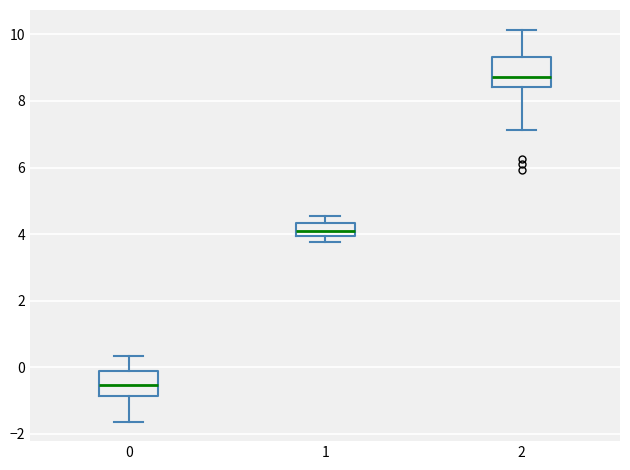

Reading left to right, transcribe this box plot: for each box, give where its median line is, the range the box spans, and where its two whiskers end, as read against the y-axis. The values are not printed on the chart, so give them approximately, as read against the axis.

0: median -0.6, box -0.8 to -0.2, whiskers -1.6 to 0.4
1: median 4.0 (inside the box), box 4.0 to 4.4, whiskers 3.8 to 4.6
2: median 8.8, box 8.4 to 9.4, whiskers 7.2 to 10.2